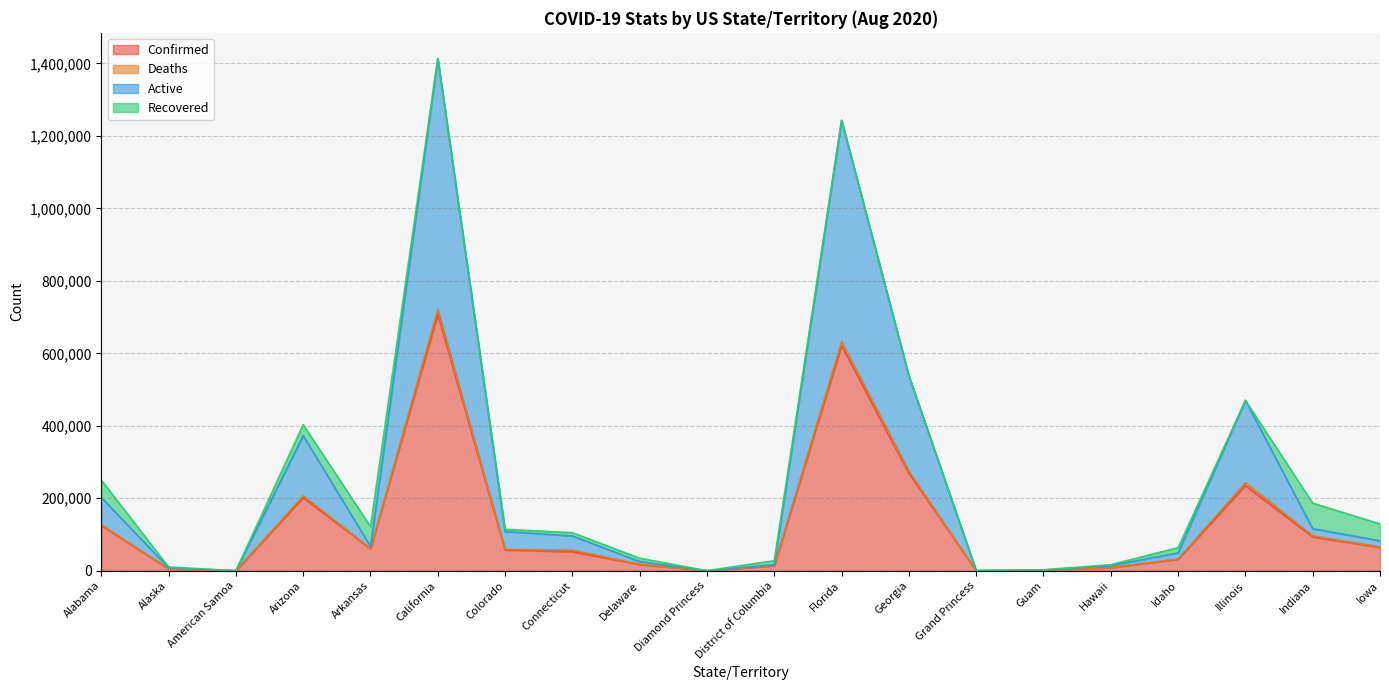

True or false: Confirmed has a value of 99628 at Illinois.

False